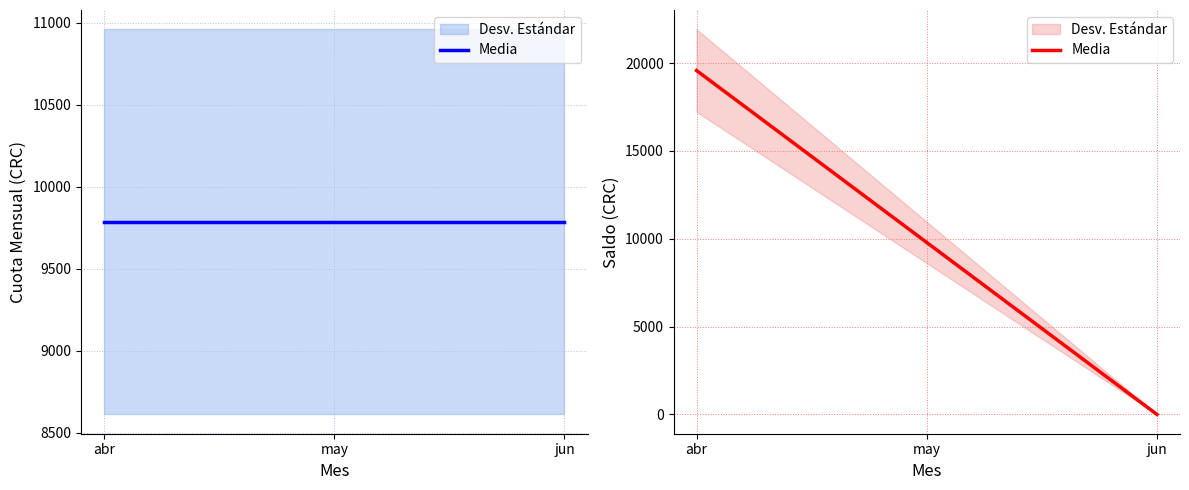

At which label is the value closest to 9786?

may